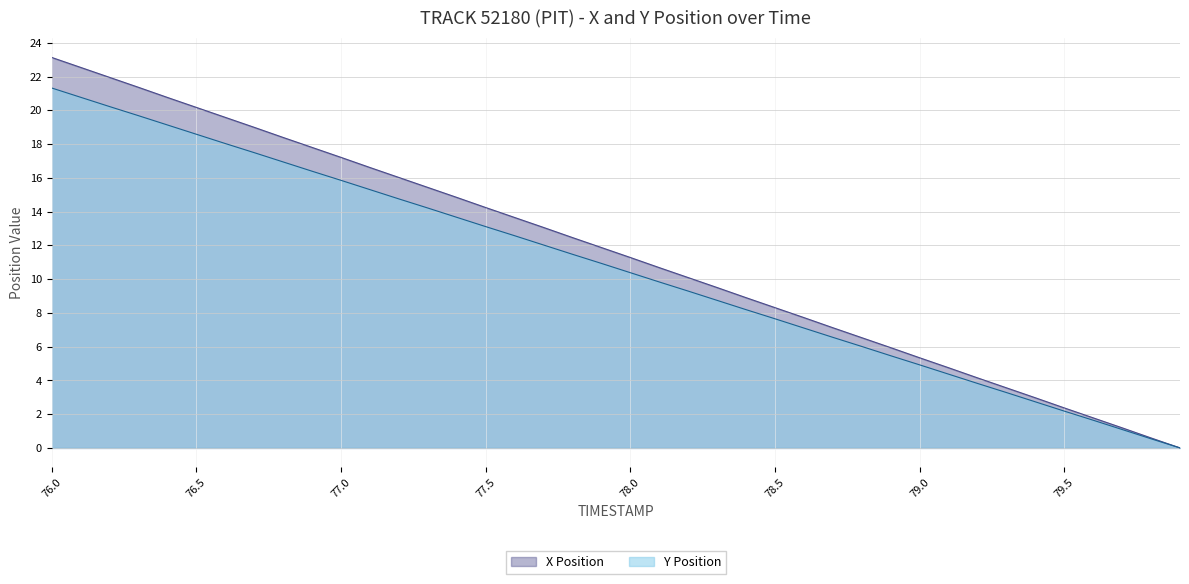

What position from the right is 78.7?

13